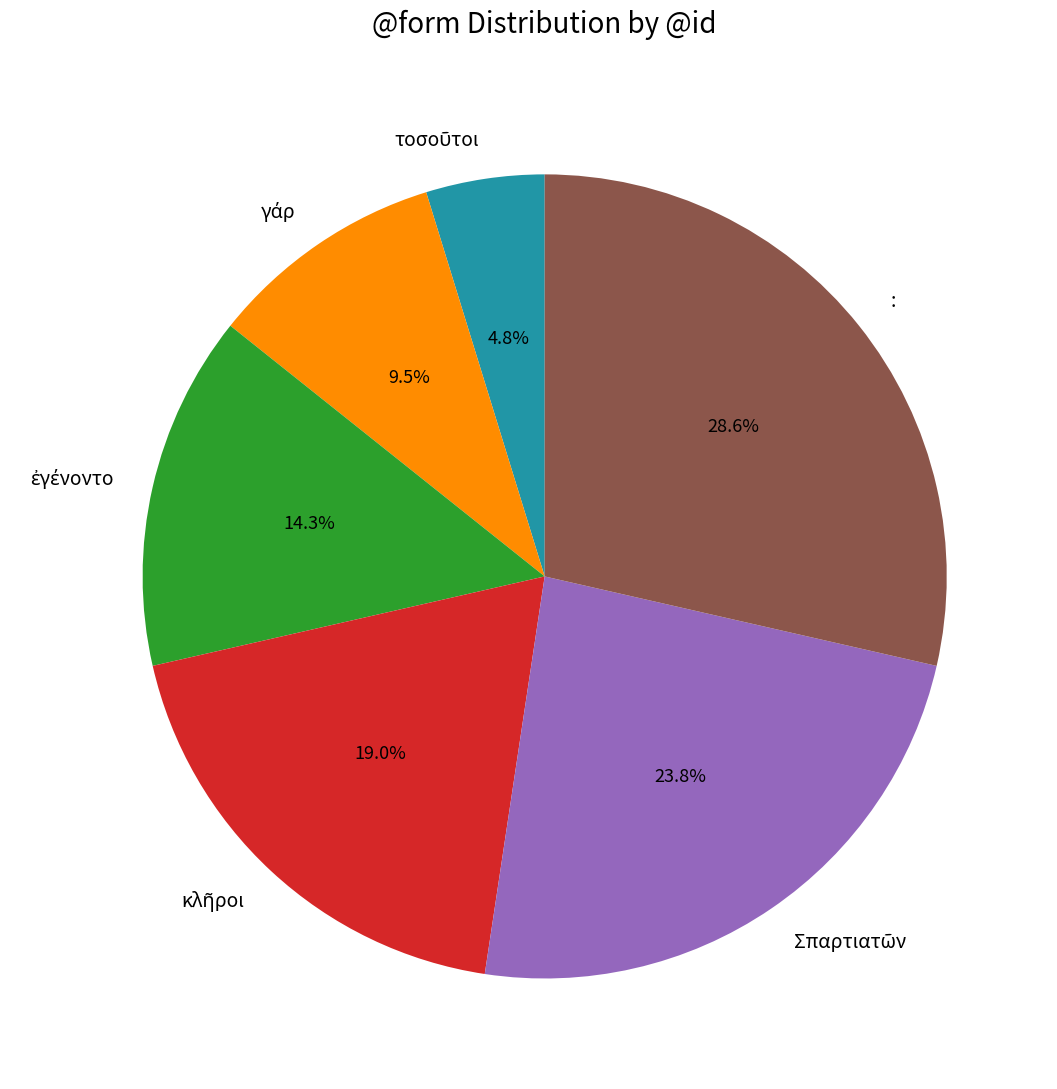

Which category has the biggest portion of the pie?

: